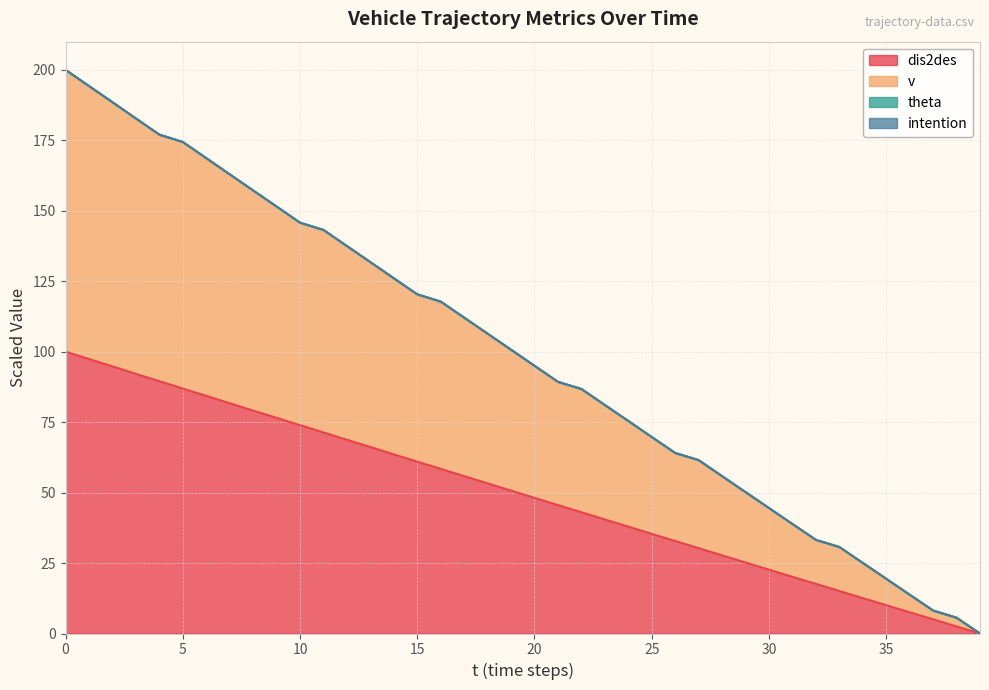

Is the value of v at 36 greater than the value of dis2des at 29?

No